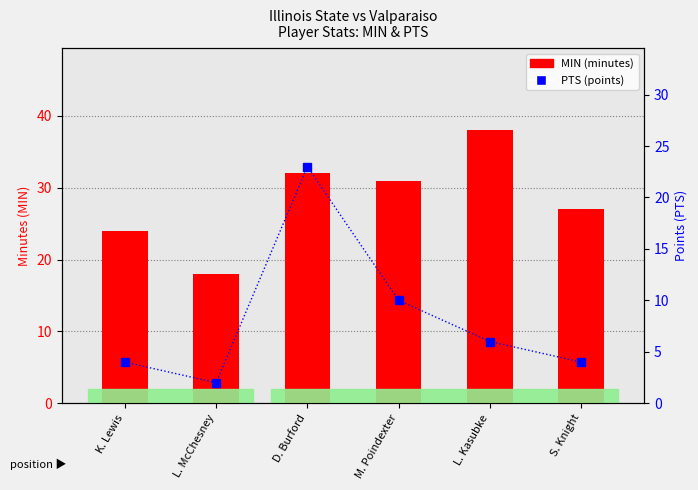

How many distinct data groups are displayed?

2